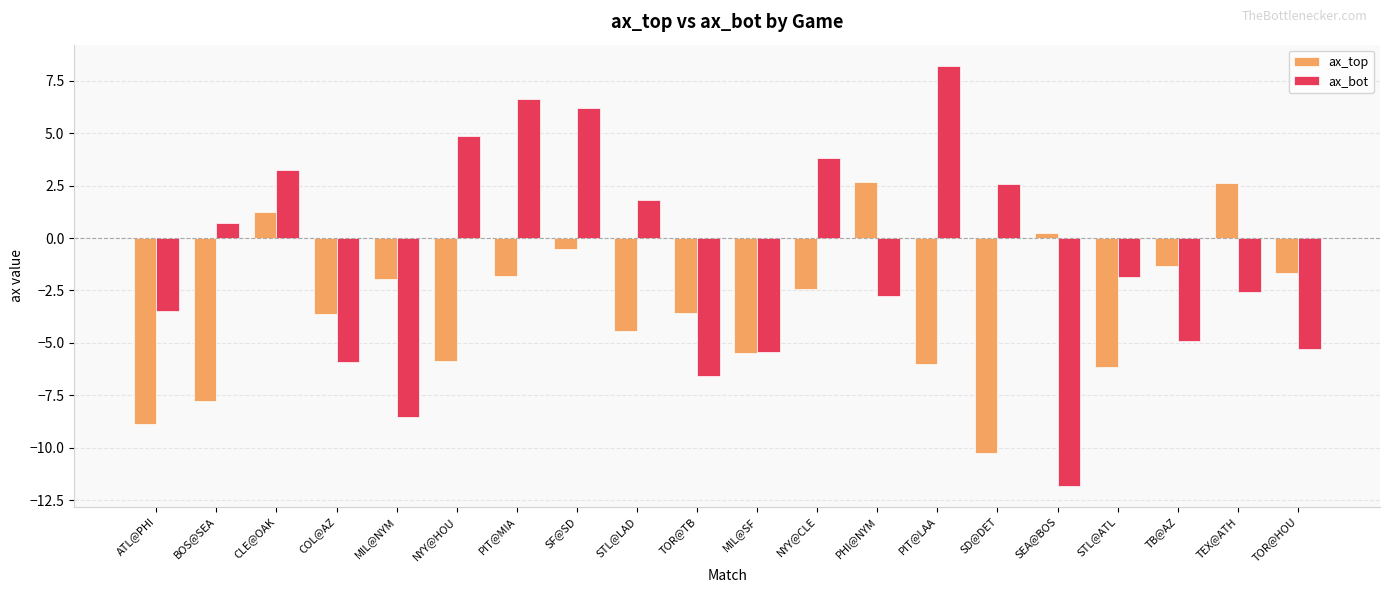

What is the sum of all ax_top values?

-64.9